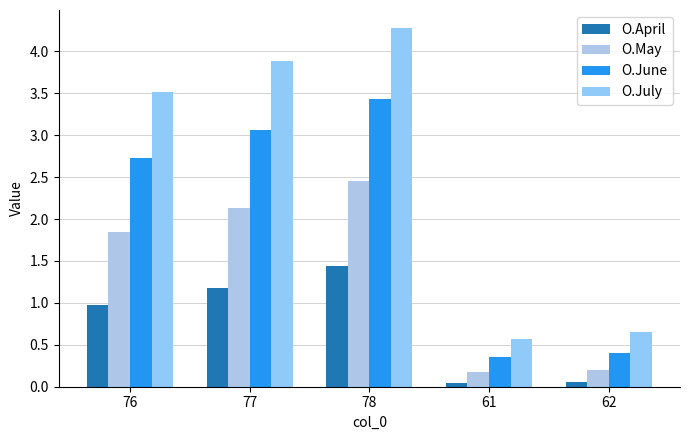

What is the smallest value displayed?

0.1